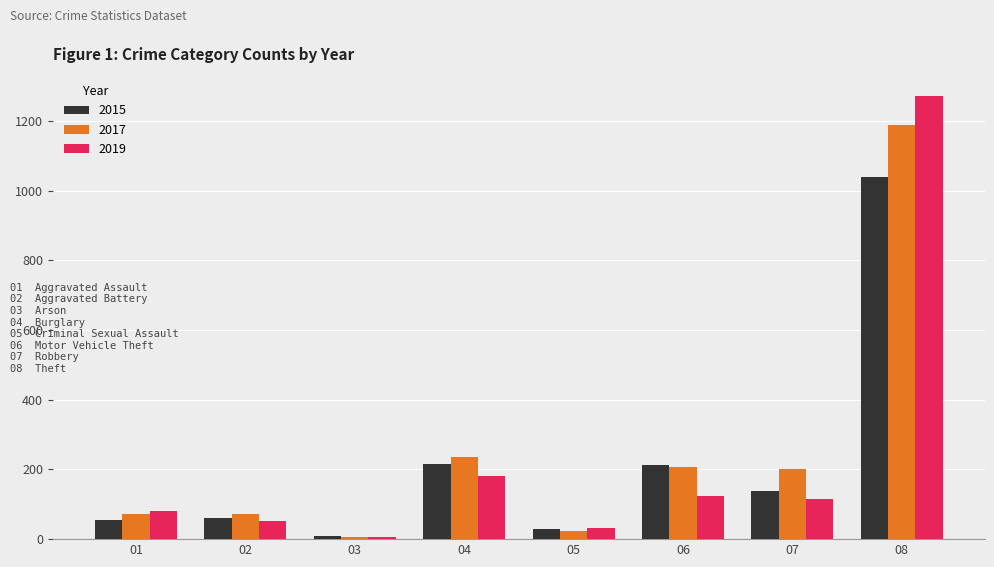

The value of 2015 at 08 is 392. True or false?

False